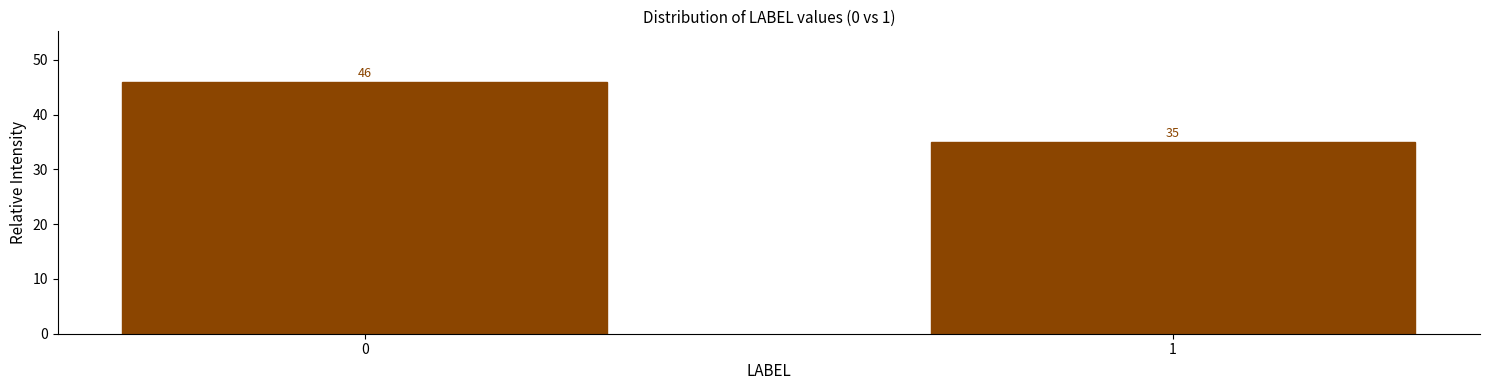

Reading left to right, list all the values displayed in this chart.

46	35